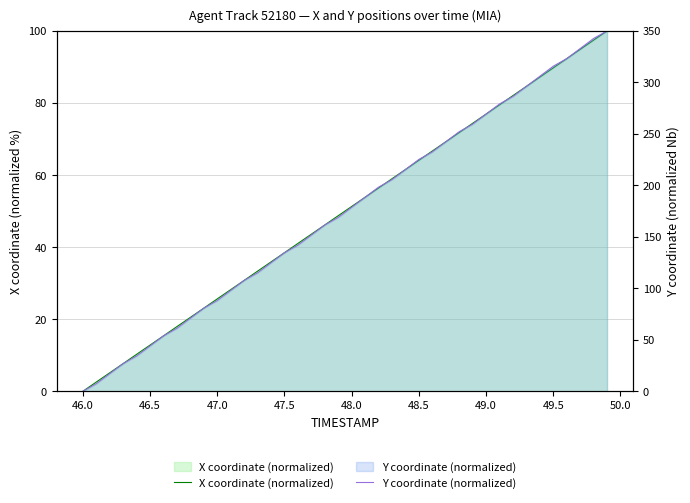

What is the sum of all Y coordinate (normalized) values?

6987.8